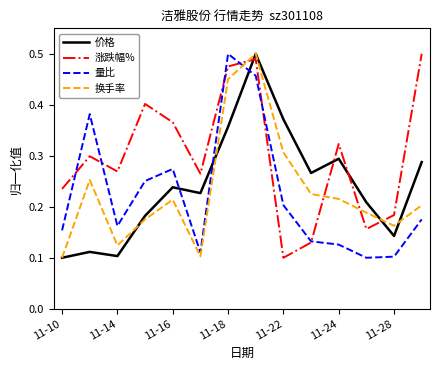

Which series has the largest total across all categories?

涨跌幅%